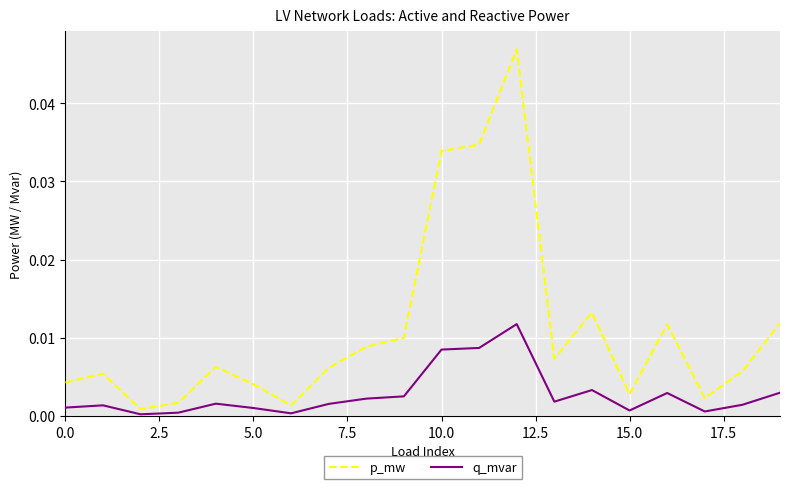

Which series has the largest total across all categories?

p_mw